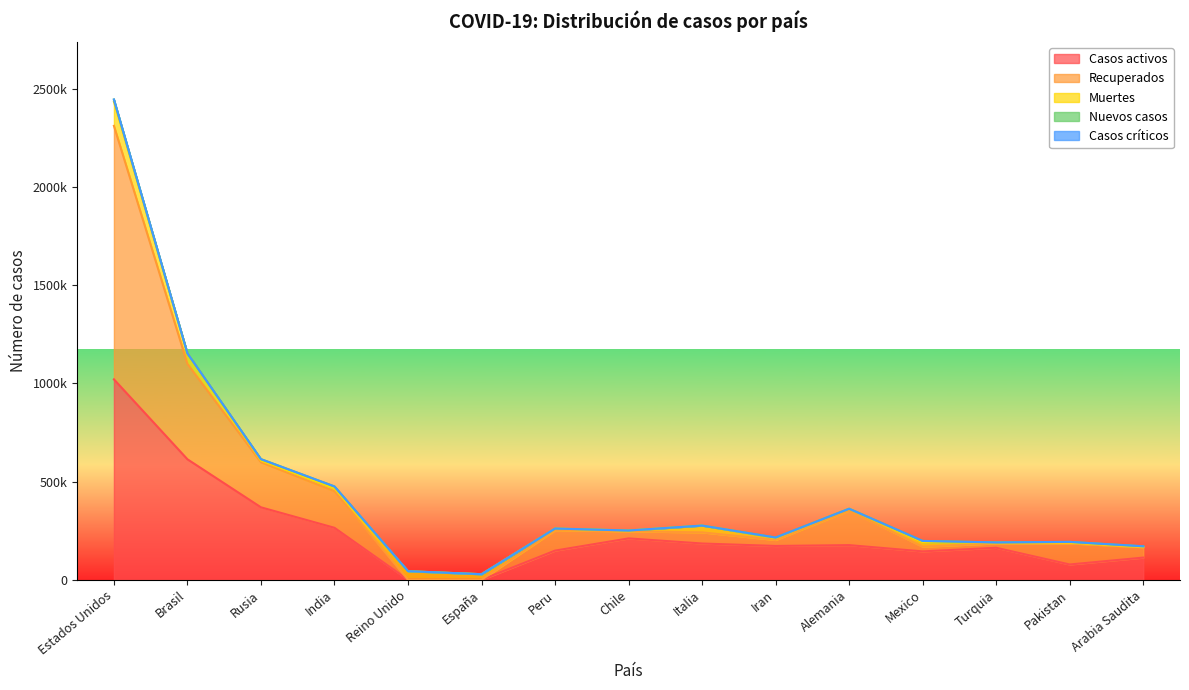

Where is the first local maximum for Casos activos?

Chile